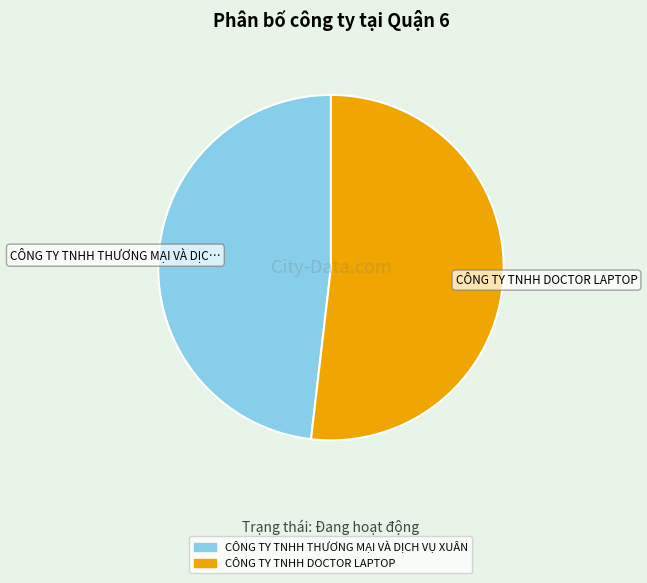

Do CÔNG TY TNHH DOCTOR LAPTOP and CÔNG TY TNHH THƯƠNG MẠI VÀ DỊCH VỤ XUÂN together represent more than half of the pie?

Yes